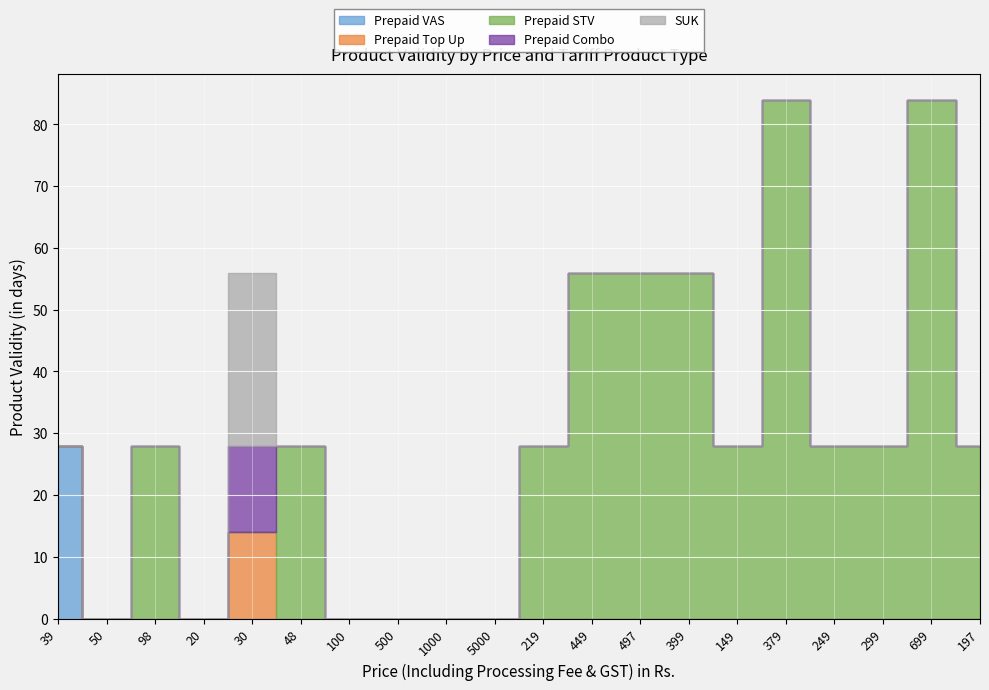

Reading left to right, list all the values displayed in this chart.

Prepaid VAS: 39=28	50=0	98=0	20=0	30=0	48=0	100=0	500=0	1000=0	5000=0	219=0	449=0	497=0	399=0	149=0	379=0	249=0	299=0	699=0	197=0
Prepaid Top Up: 39=0	50=0	98=0	20=0	30=14	48=0	100=0	500=0	1000=0	5000=0	219=0	449=0	497=0	399=0	149=0	379=0	249=0	299=0	699=0	197=0
Prepaid STV: 39=0	50=0	98=28	20=0	30=0	48=28	100=0	500=0	1000=0	5000=0	219=28	449=56	497=56	399=56	149=28	379=84	249=28	299=28	699=84	197=28
Prepaid Combo: 39=0	50=0	98=0	20=0	30=14	48=0	100=0	500=0	1000=0	5000=0	219=0	449=0	497=0	399=0	149=0	379=0	249=0	299=0	699=0	197=0
SUK: 39=0	50=0	98=0	20=0	30=28	48=0	100=0	500=0	1000=0	5000=0	219=0	449=0	497=0	399=0	149=0	379=0	249=0	299=0	699=0	197=0